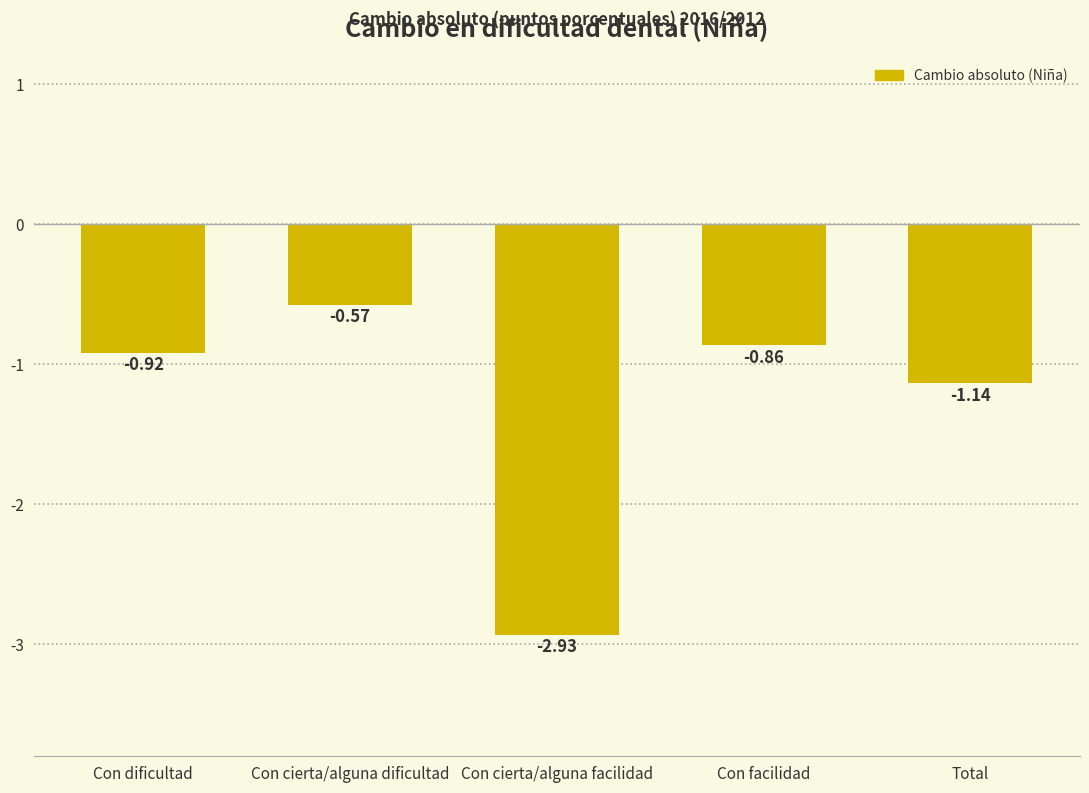

At which label is the value closest to -1?

Con dificultad